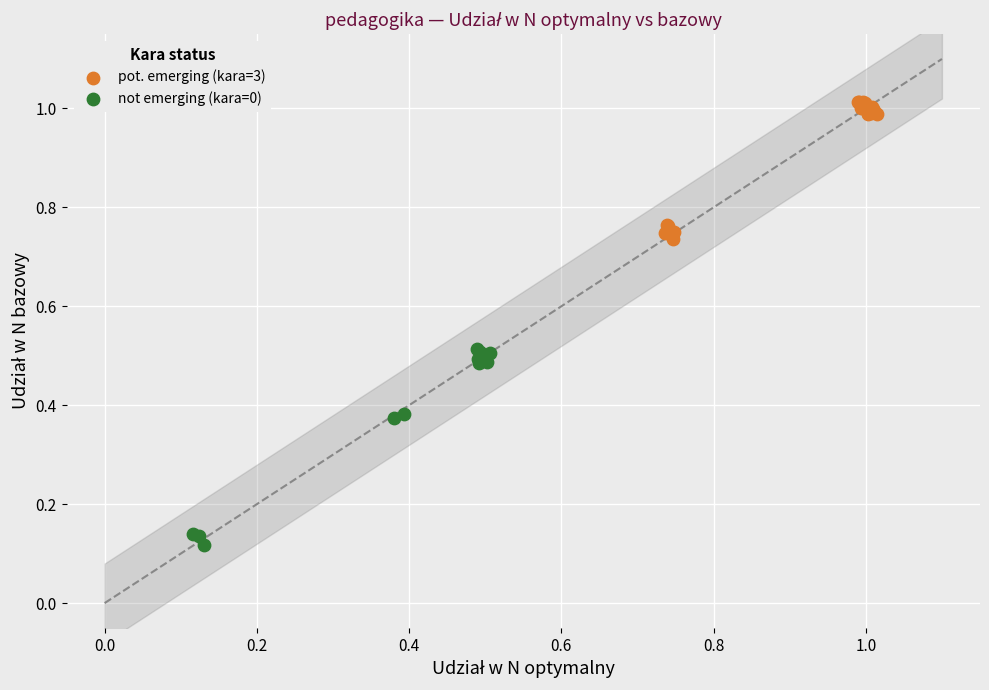

Which series contains the highest Y value?

pot. emerging (kara=3)